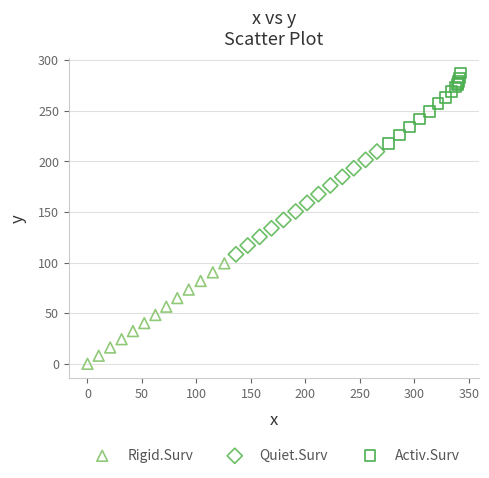

Which series contains the highest Y value?

Activ.Surv